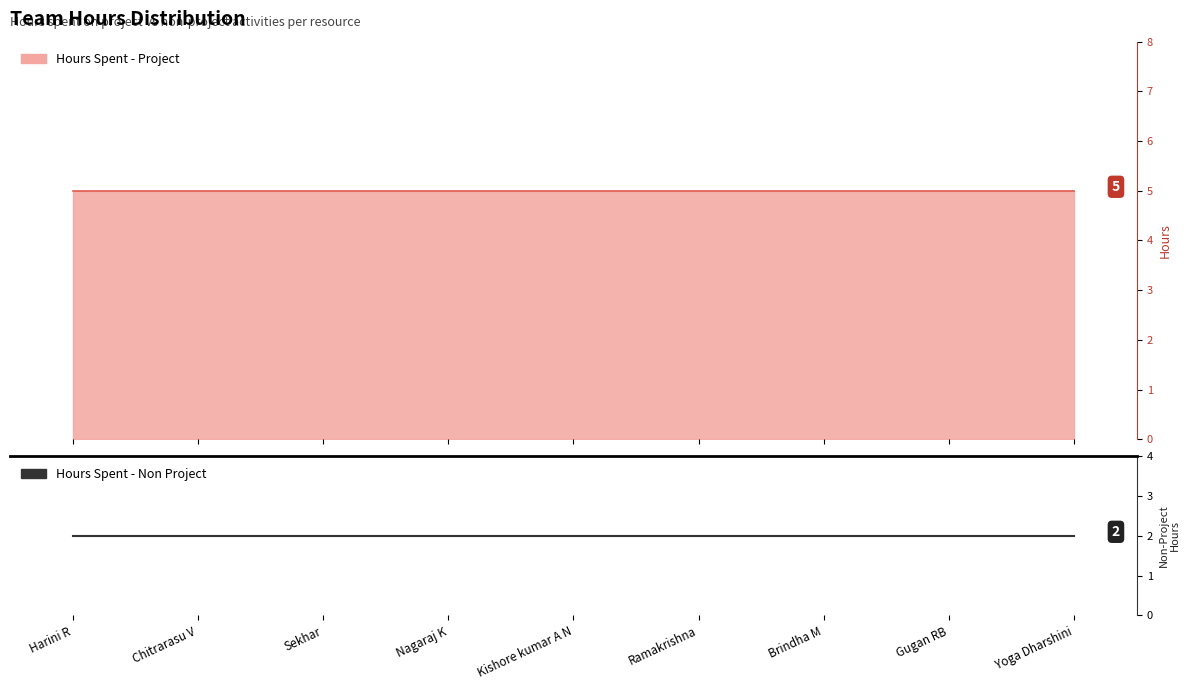

What is the approximate value of Hours Spent - Non Project at Gugan RB?

2